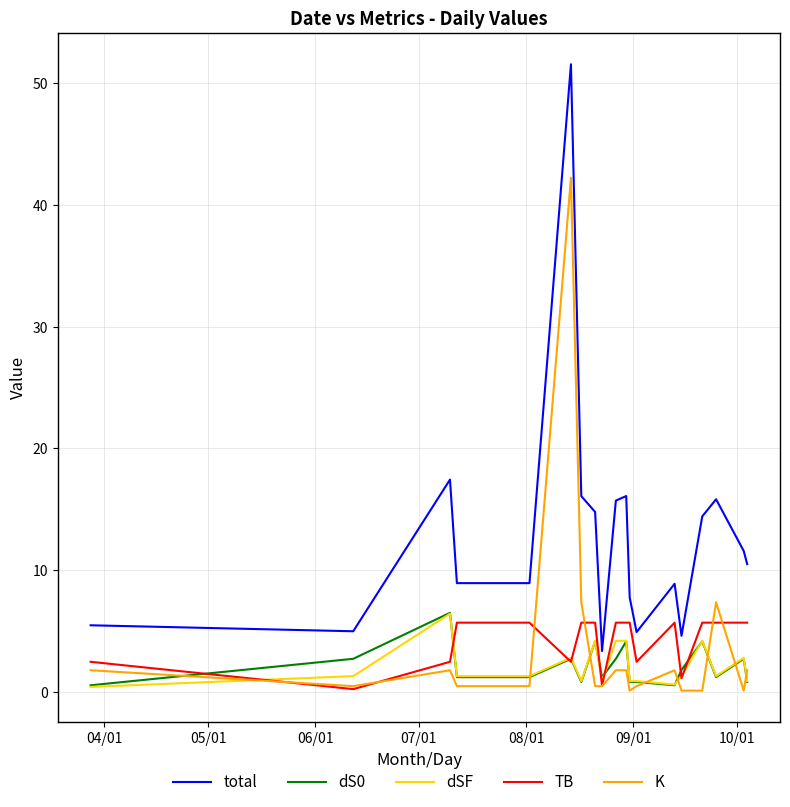

At how many categories does at least one series exceed 27?

1